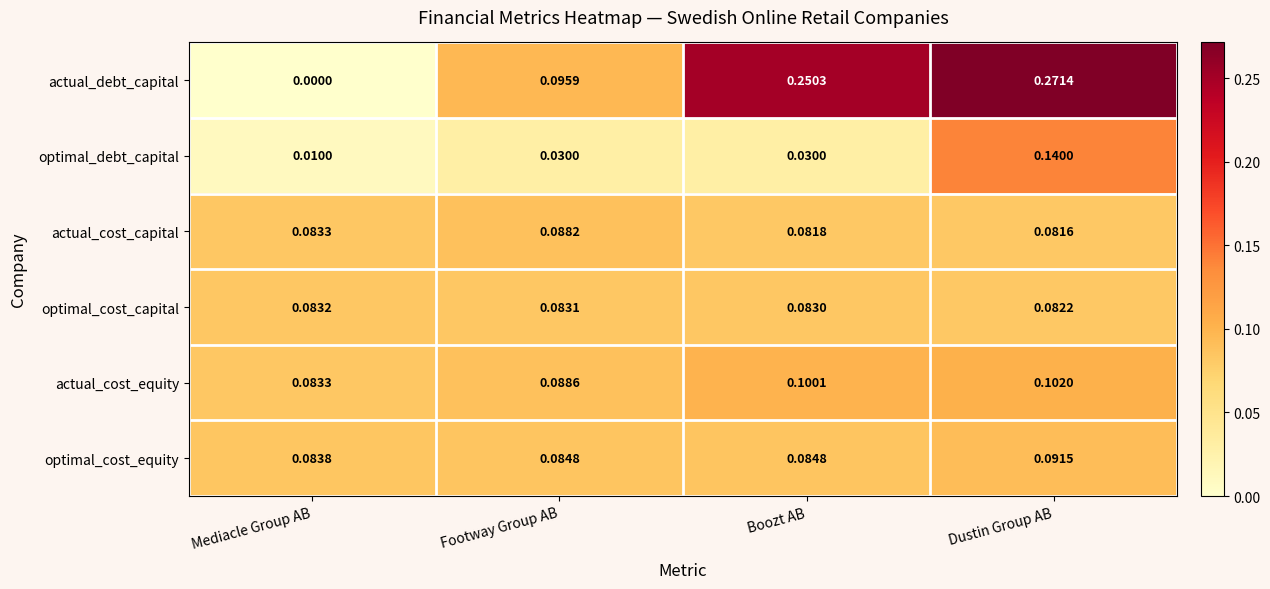

Which label corresponds to the smallest value in the chart?

Mediacle Group AB